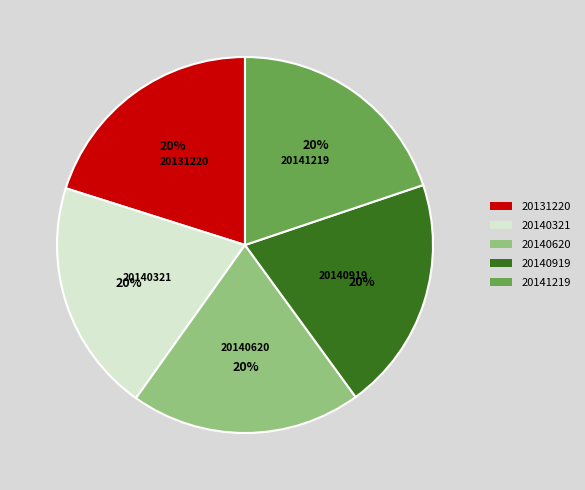

What is the ratio of the value at 20140919 to the value at 20140620?

1.0